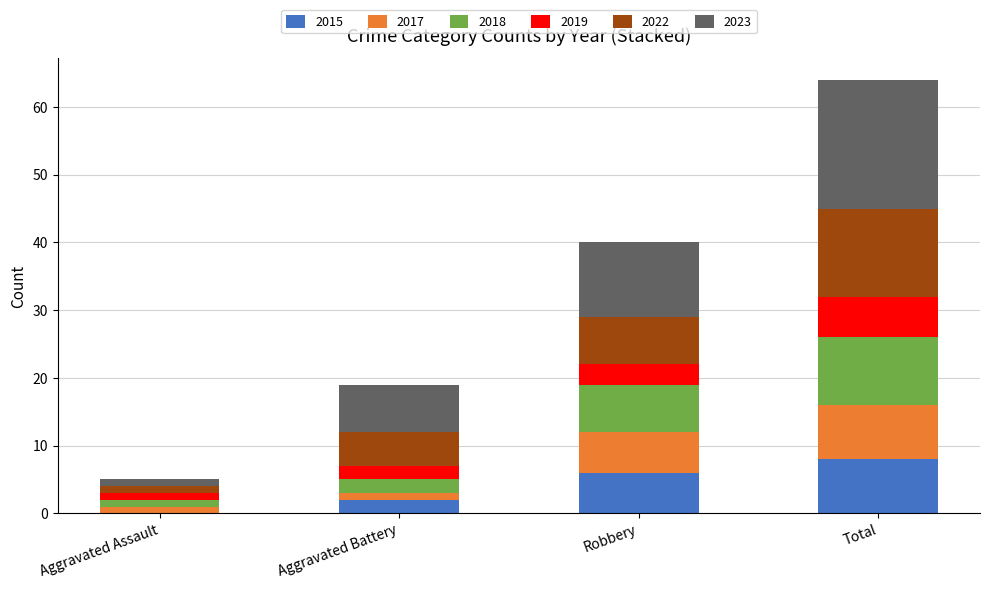

At which label does 2015 reach its peak?

Total